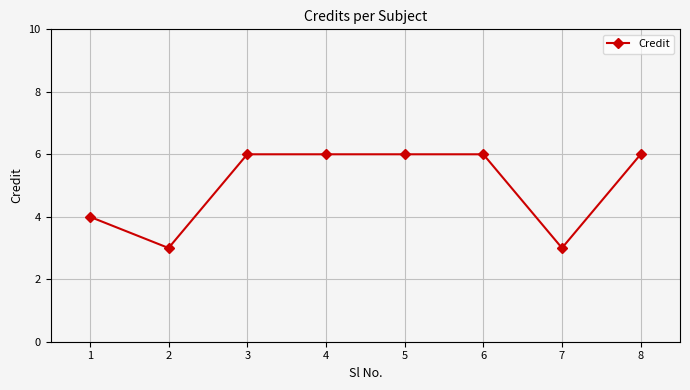

What is the difference between the values at 8 and 7?

3